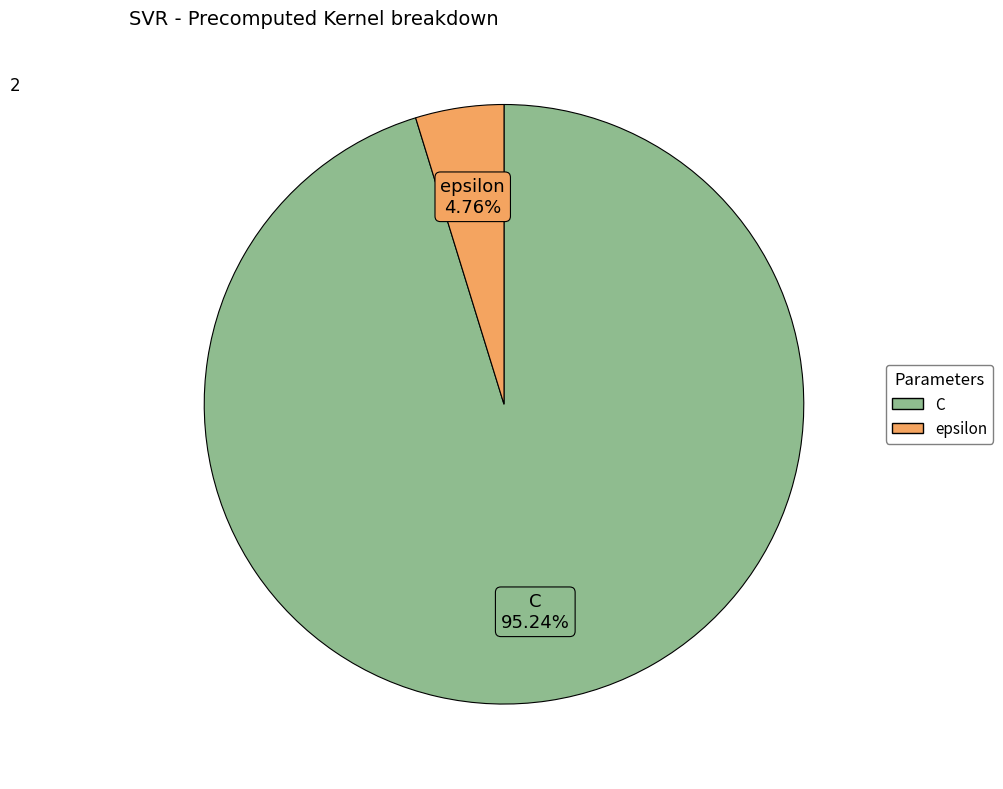

How many segments does this pie chart have?

2